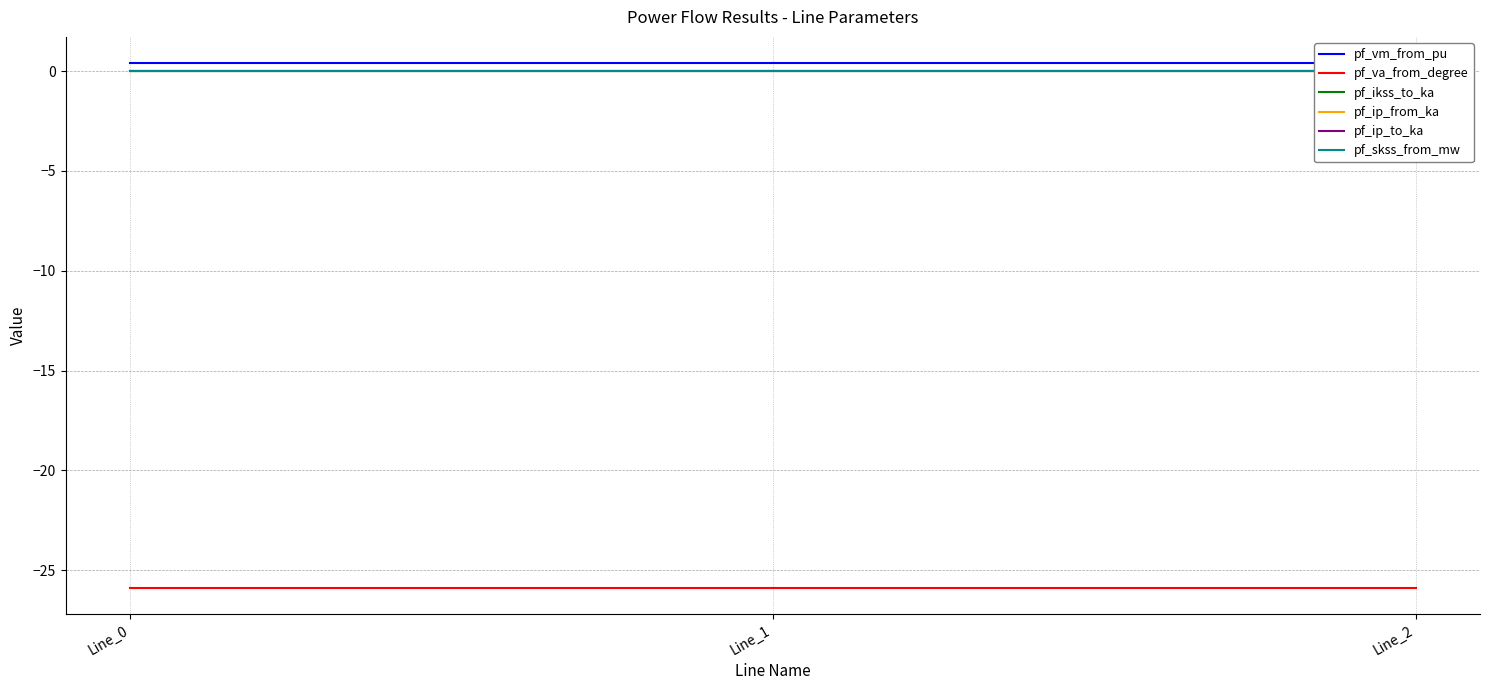

What value does the pf_va_from_degree series have at Line_1?

-25.9